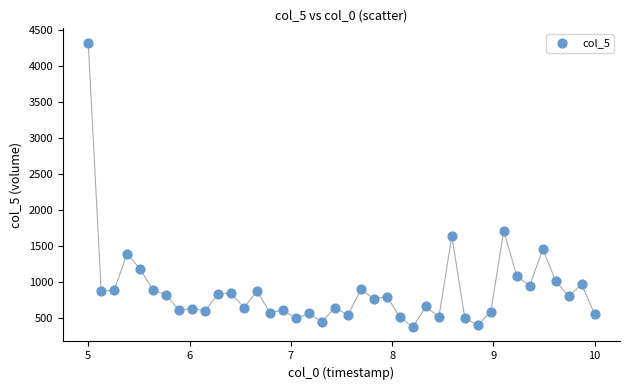

What is the range of X values (max minus min)?

5.0